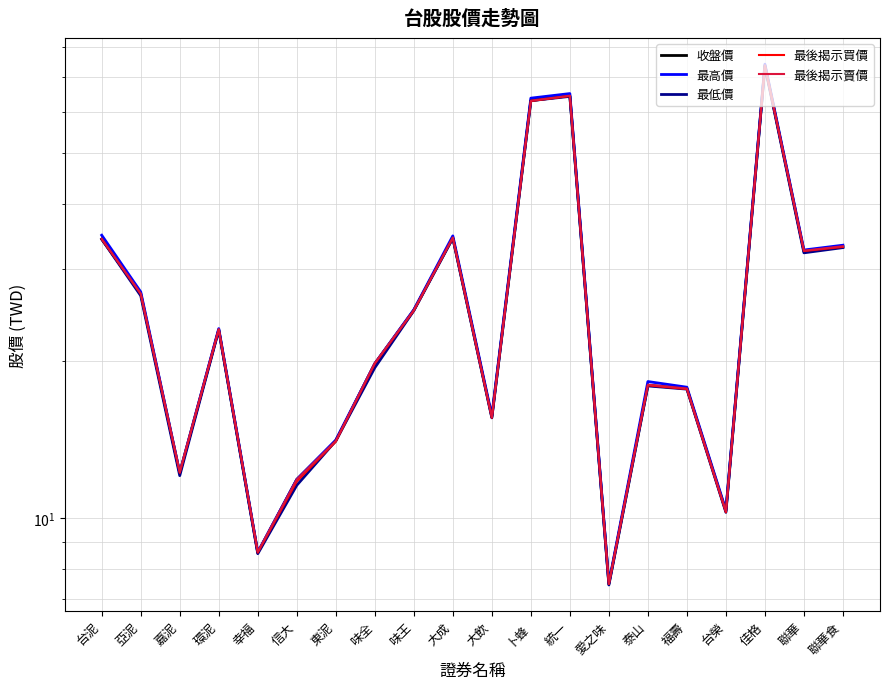

Rank the series by their maximum value, from highest to lowest.

最高價, 收盤價, 最後揭示賣價, 最後揭示買價, 最低價